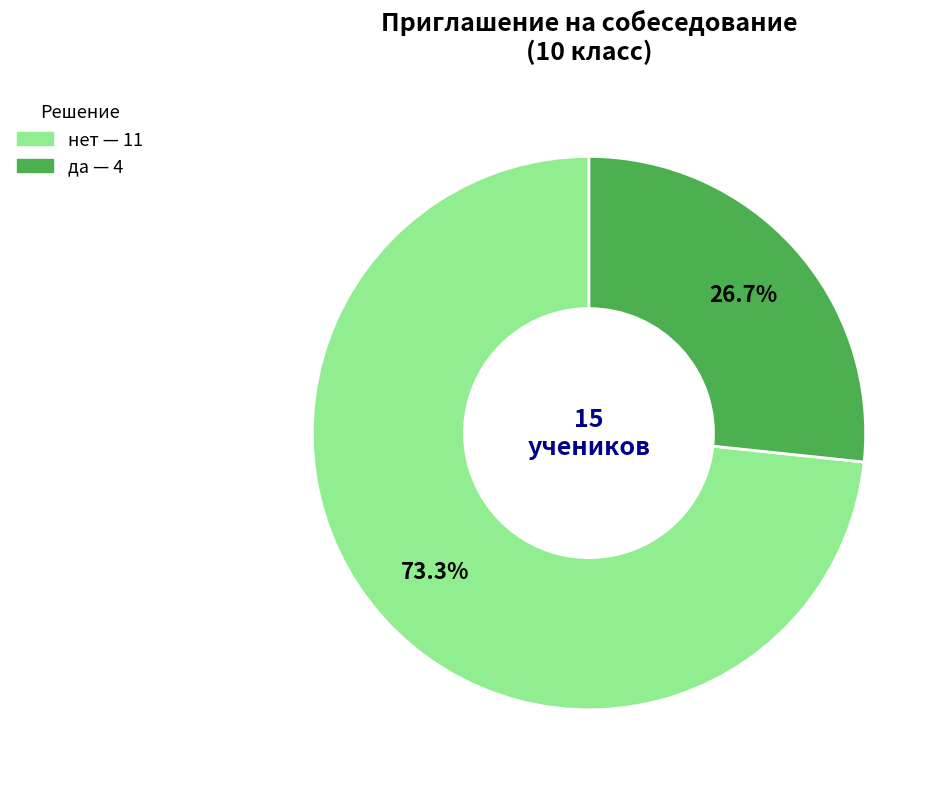

Rank the categories by value from highest to lowest.

нет, да